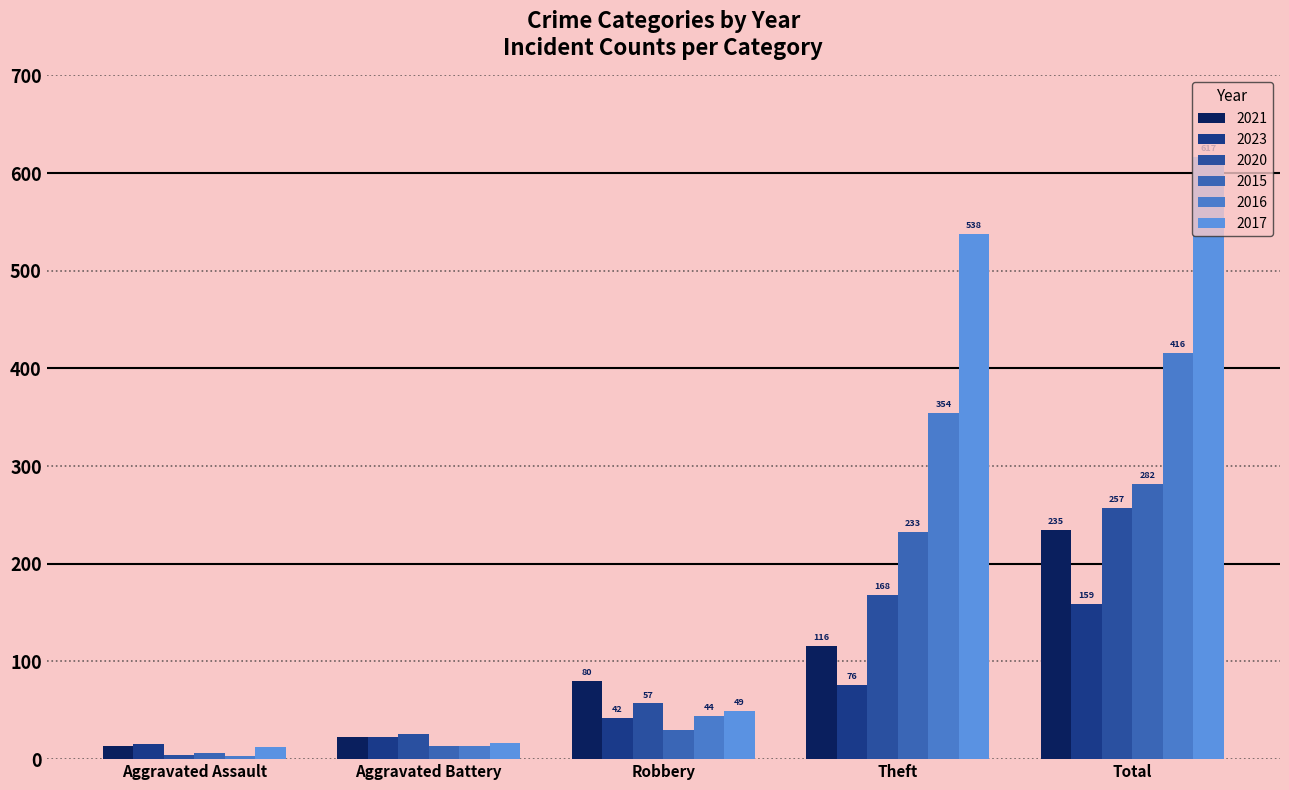

Reading left to right, transcribe all the data shown in this chart.

2021: 13	23	80	116	235
2023: 15	23	42	76	159
2020: 4	26	57	168	257
2015: 6	13	30	233	282
2016: 3	13	44	354	416
2017: 12	17	49	538	617